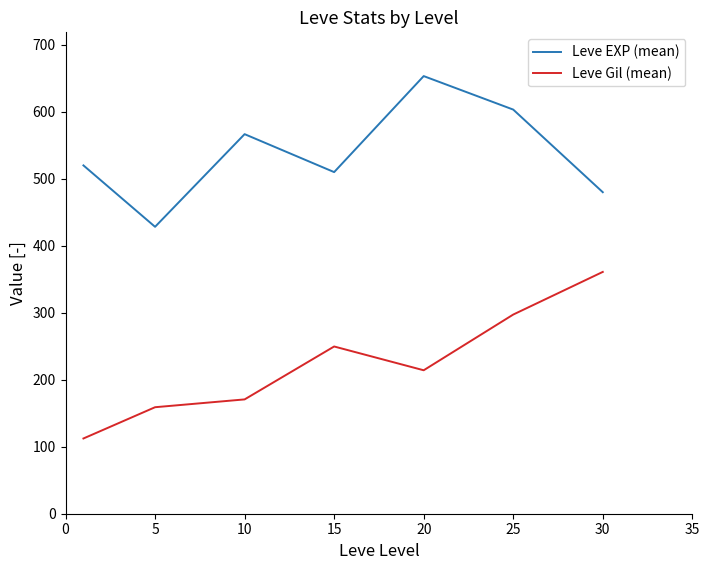

Which series has the largest total across all categories?

Leve EXP (mean)